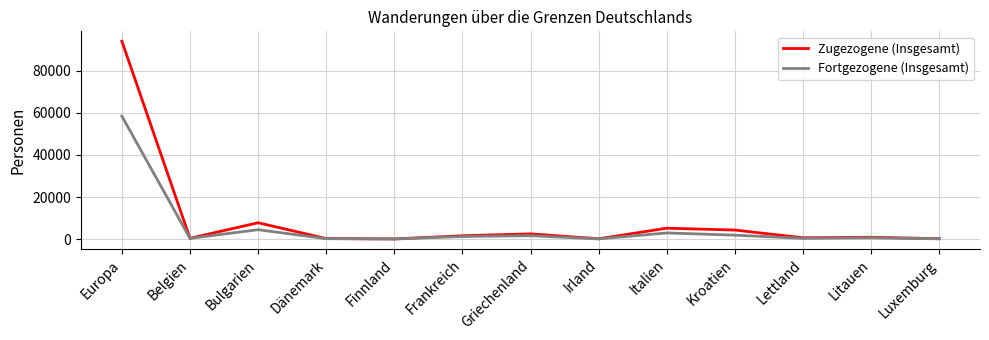

At which category does the chart reach its peak across all series?

Europa